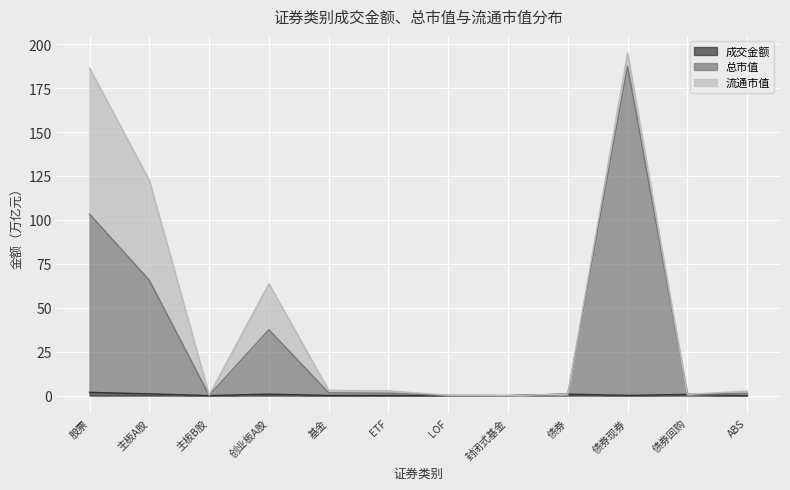

Which category has the lowest value in the 成交金额 series?

封闭式基金